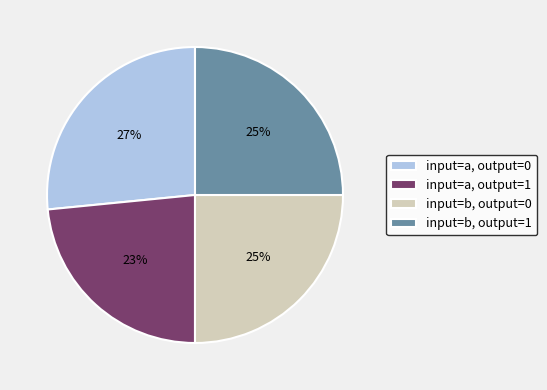

To the nearest percent, what portion does input=a, output=1 represent?

23%